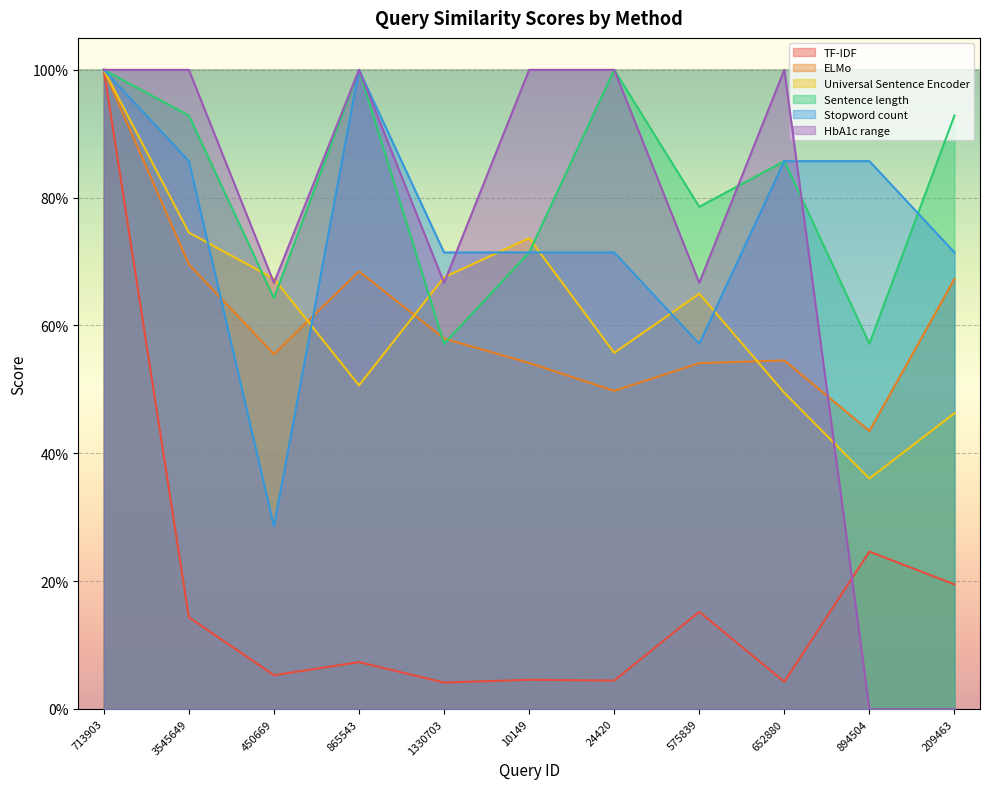

True or false: Universal Sentence Encoder and TF-IDF intersect in this chart.

False